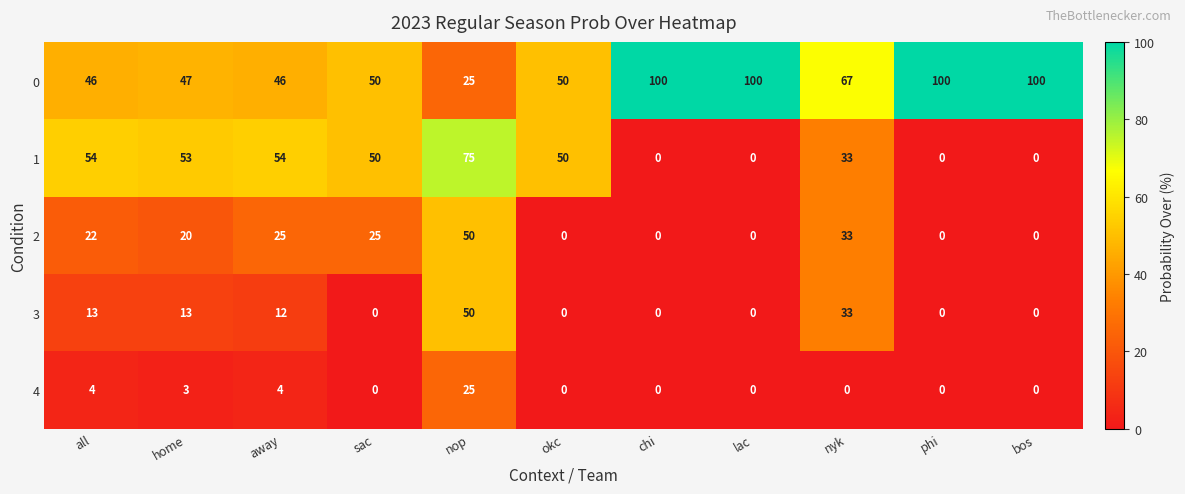

Which series has the largest total across all categories?

0